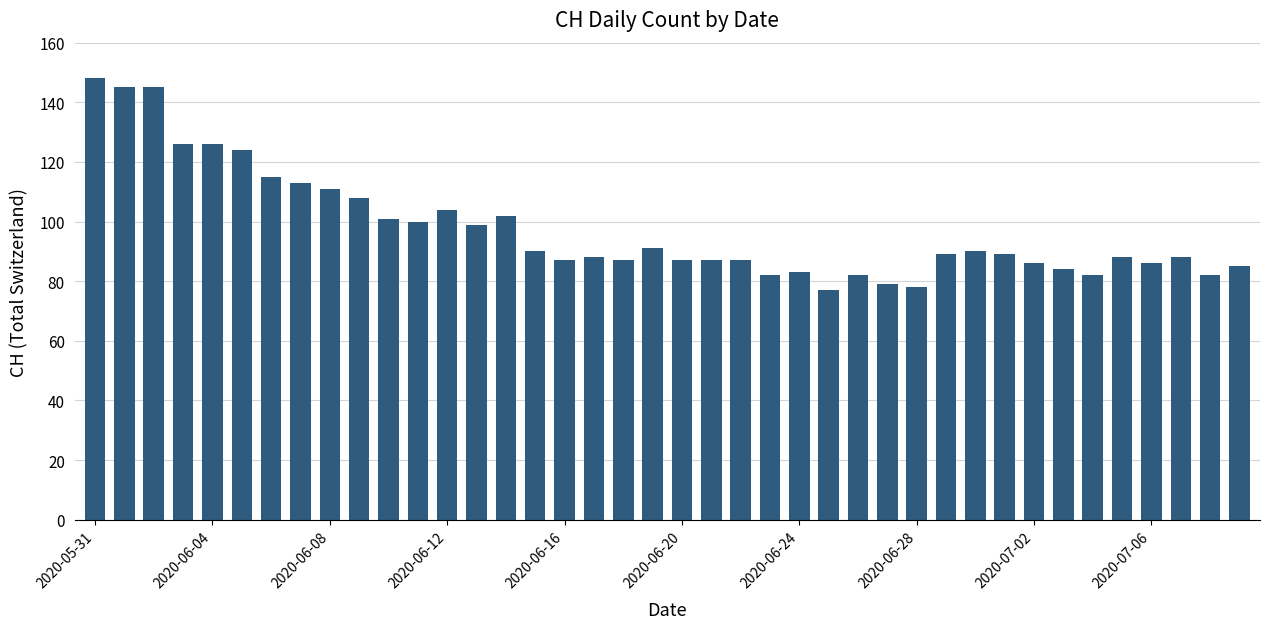

What is the maximum value shown in the chart?

148